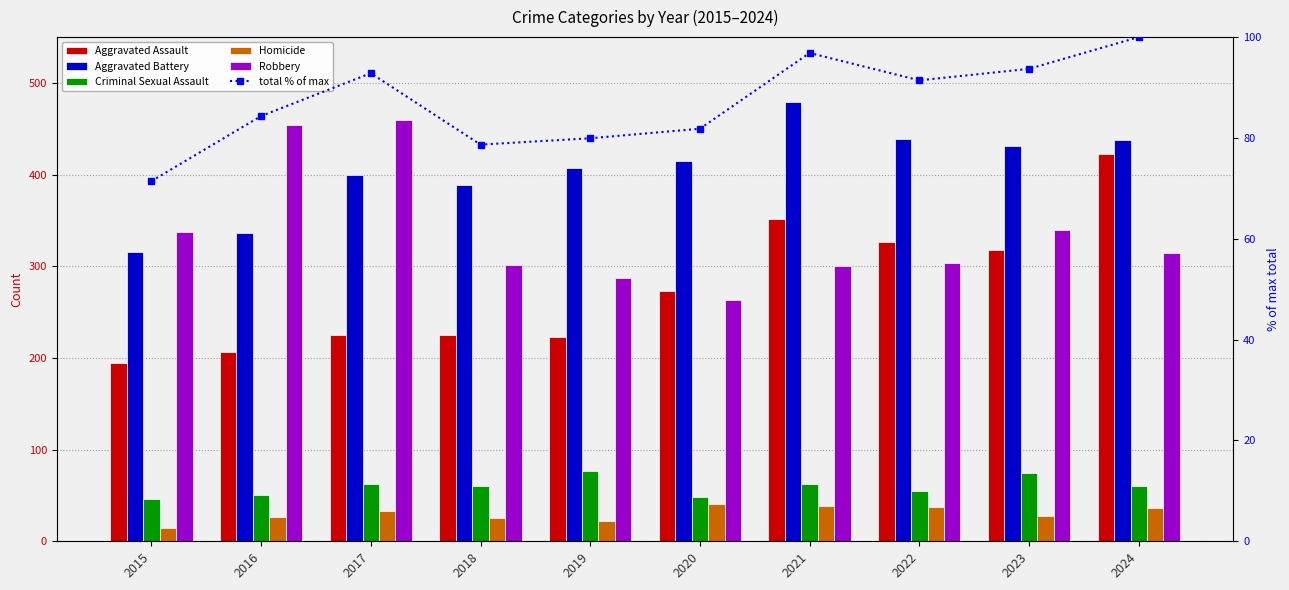

What is the sum of all total % of max values?

871.0